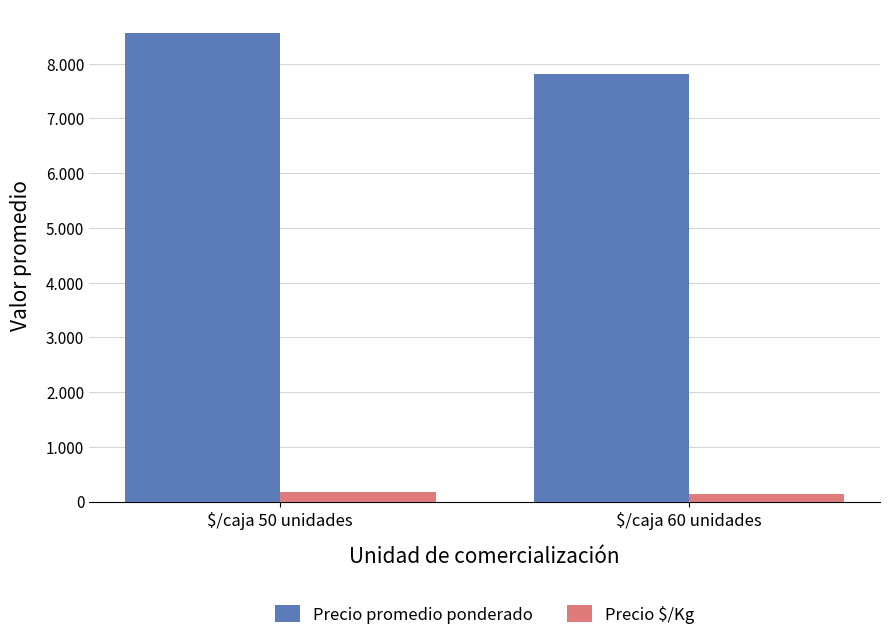

Is it true that Precio $/Kg equals 136 at $/caja 60 unidades?

True